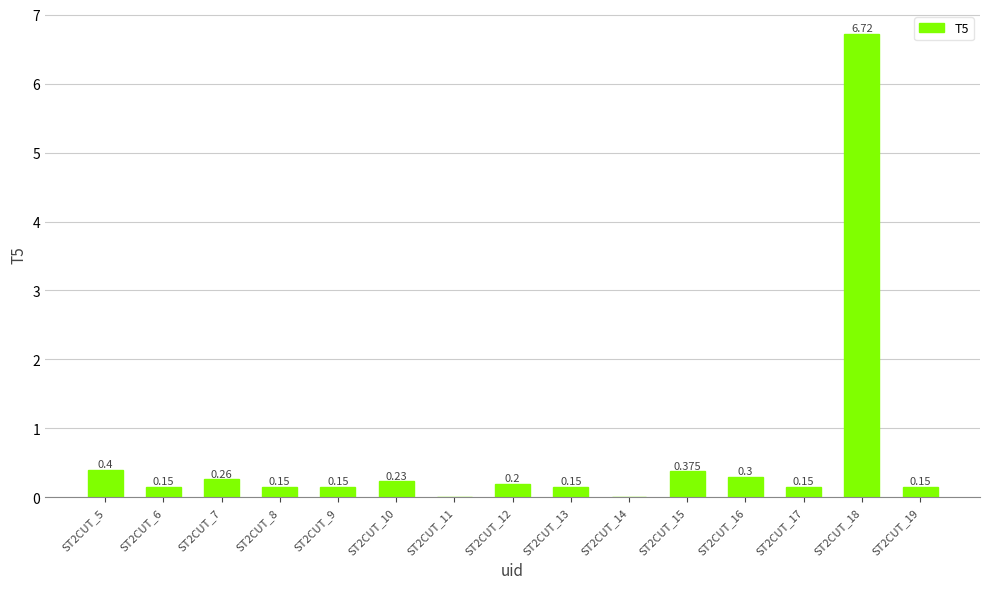

Are the bars horizontal?

No